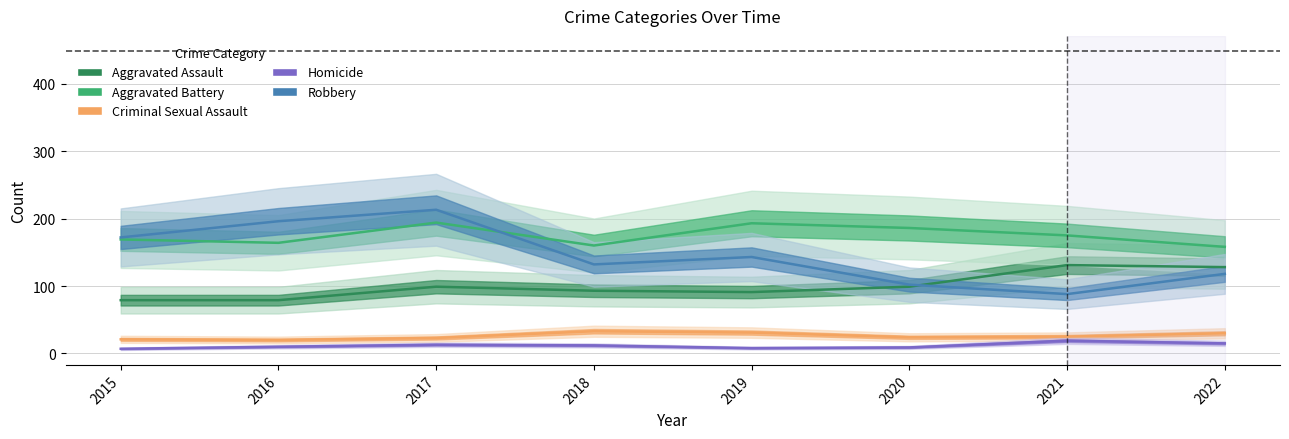

What is the average value of the Homicide series?

12